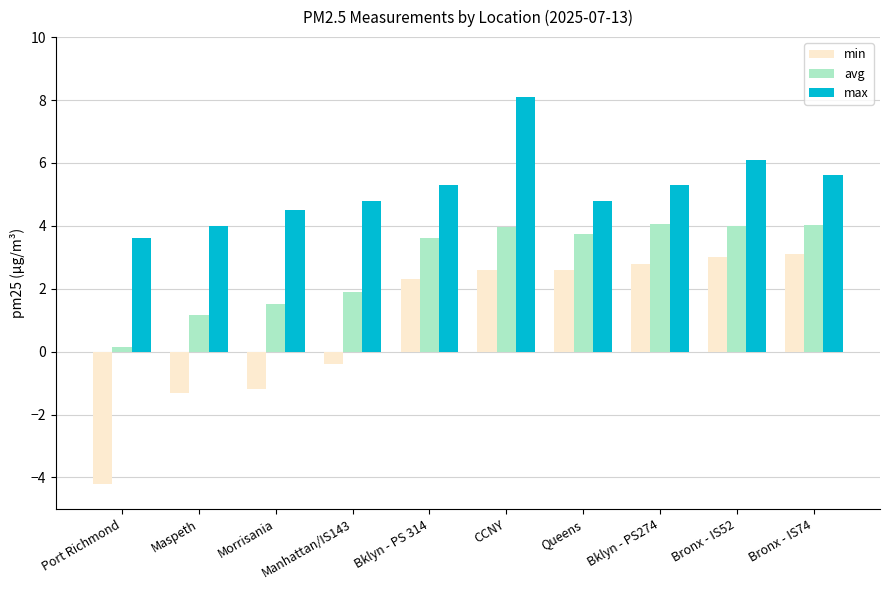

What is the total value across all series at Bklyn - PS 314?

11.2